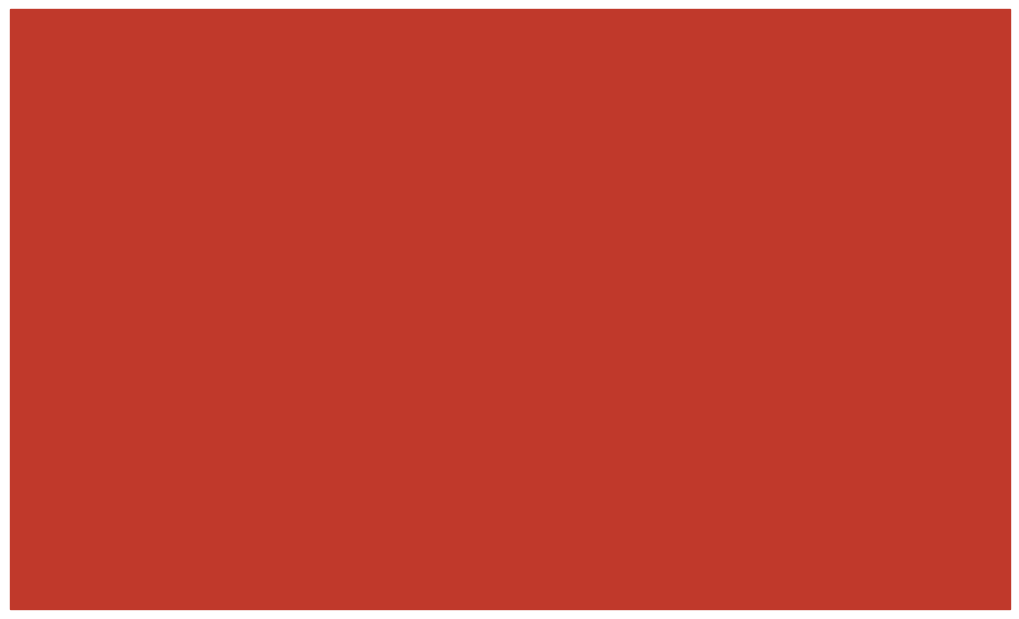

Approximately how many times larger is the value at ANY AUTO compared to SCHEDULED AUTOS?

1.2